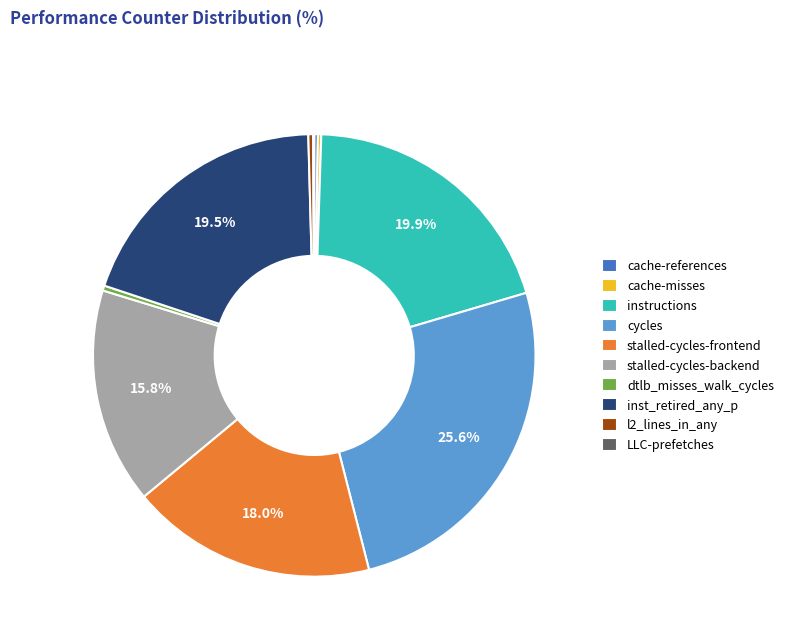

What percentage is the stalled-cycles-frontend slice, to the nearest percent?

18%